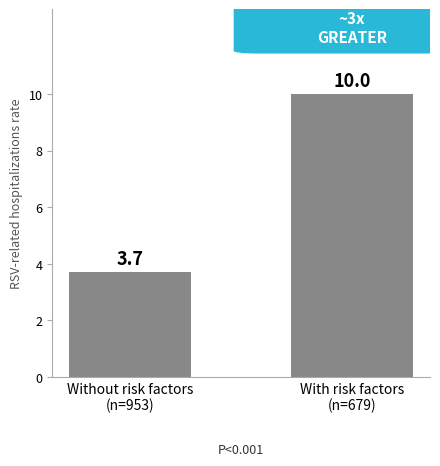

What is the maximum value shown in the chart?

10.0